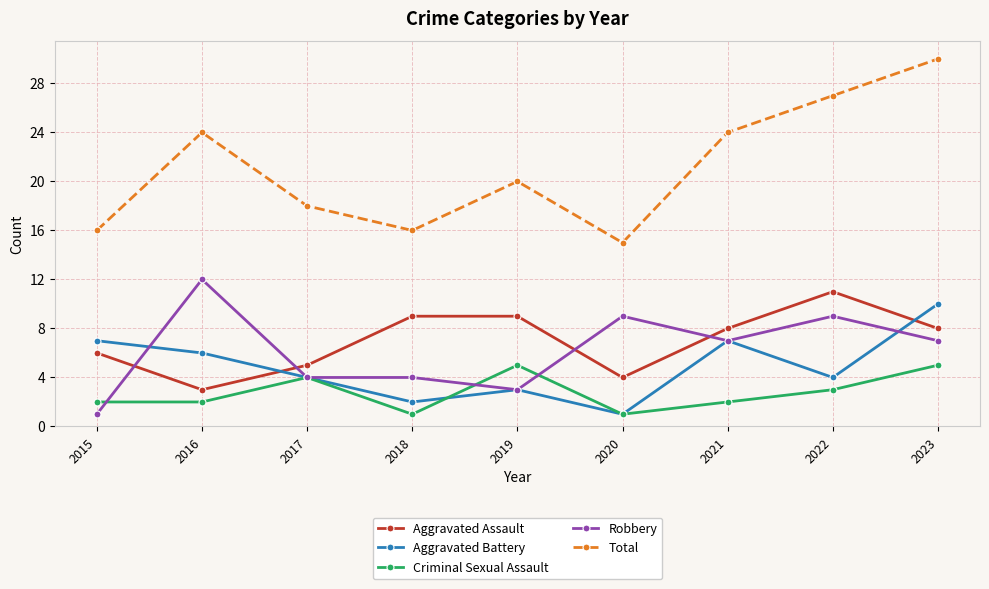

What is the total value across all series at 2016?

47